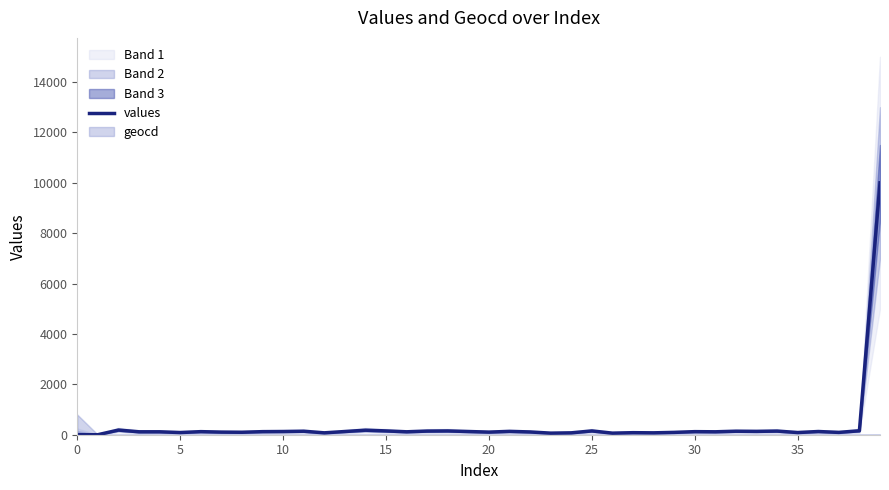

What is the change in value from 15 to 33?

+17